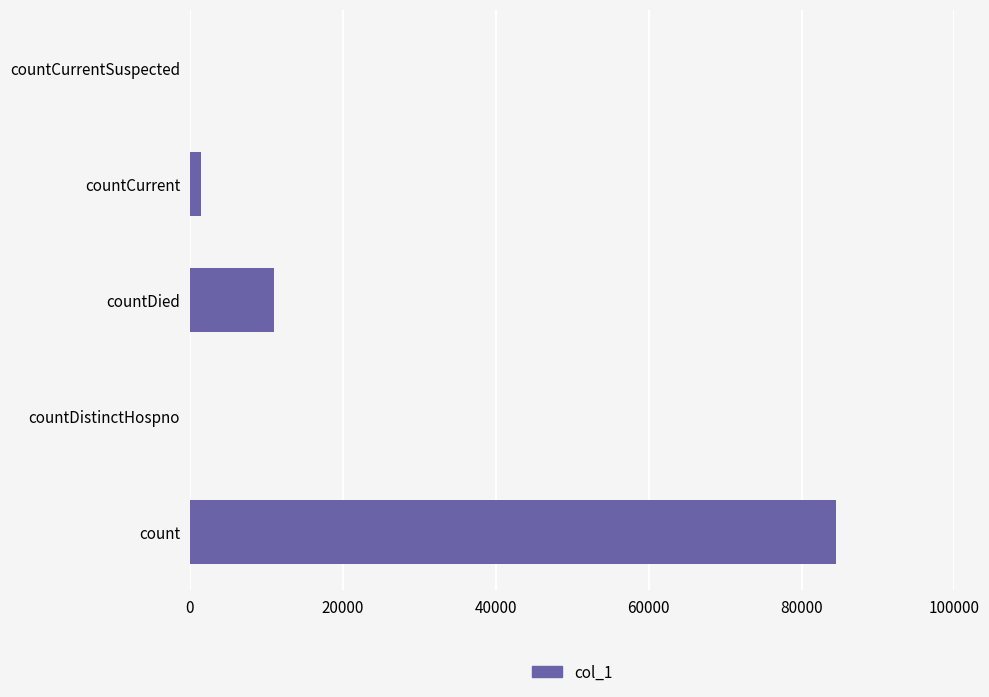

How many distinct data groups are displayed?

1